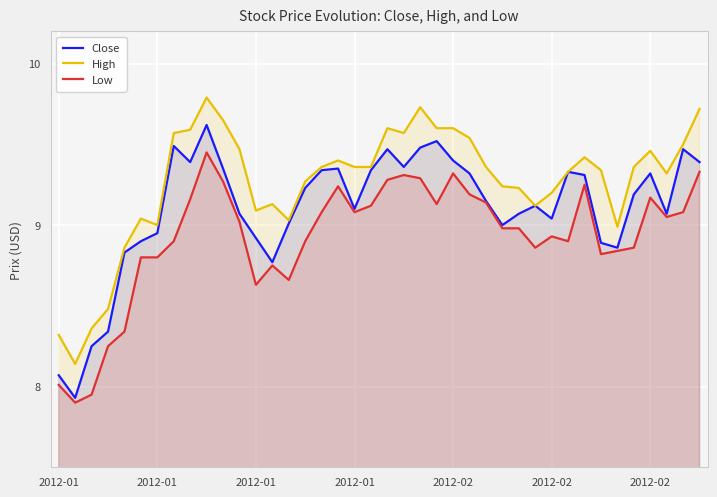

True or false: High and Low intersect in this chart.

False